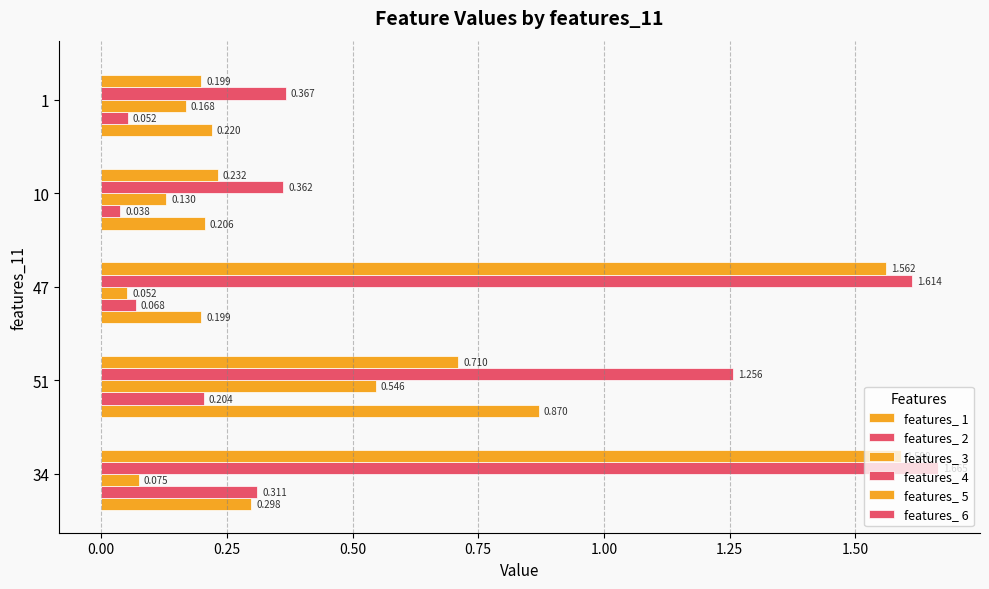

How many distinct data groups are displayed?

6